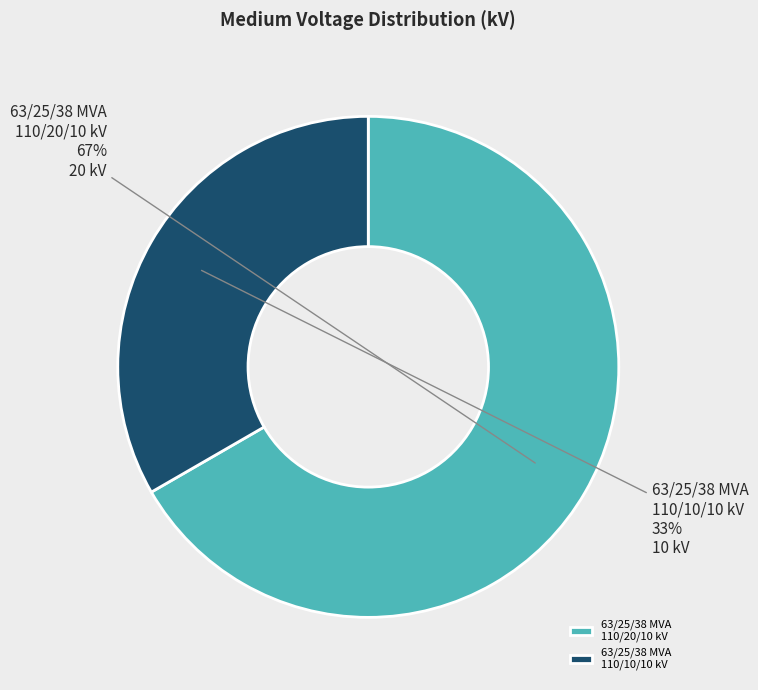

Which slice is the smallest?

63/25/38 MVA 110/10/10 kV